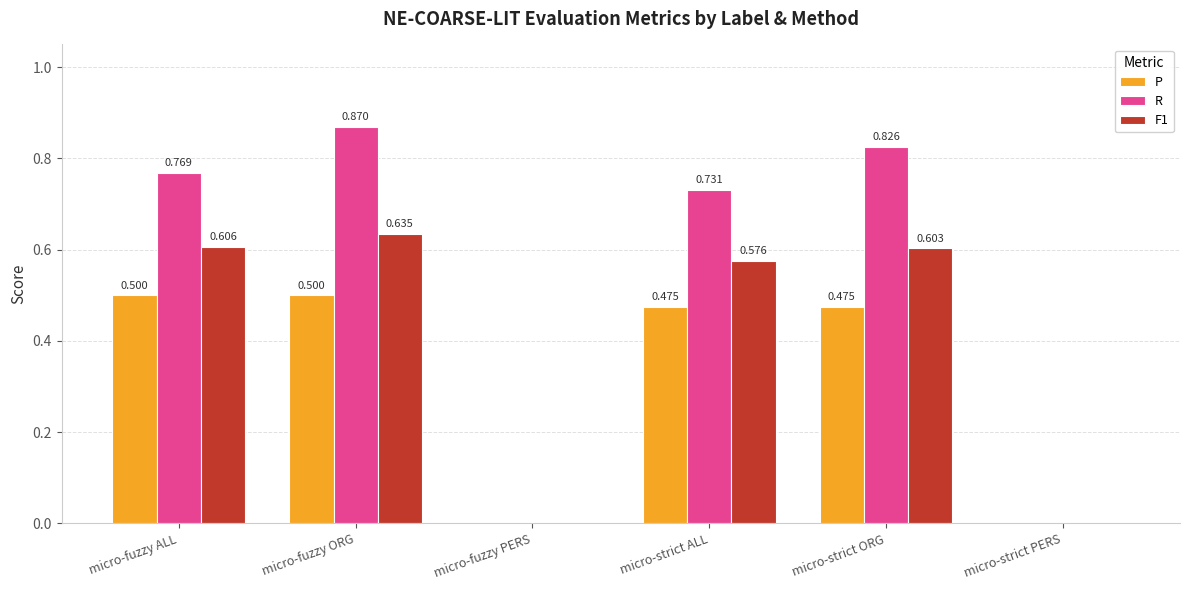

What is the average value of the R series?

0.5